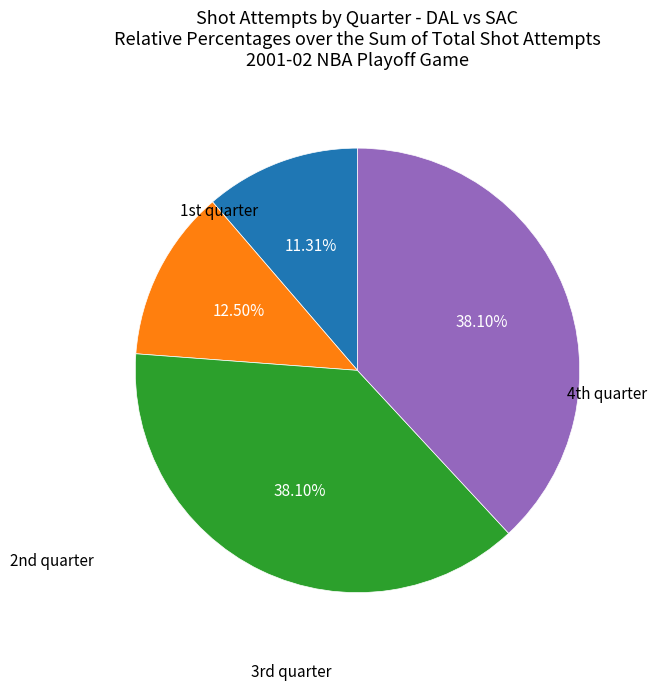

Does any single category account for the majority?

No